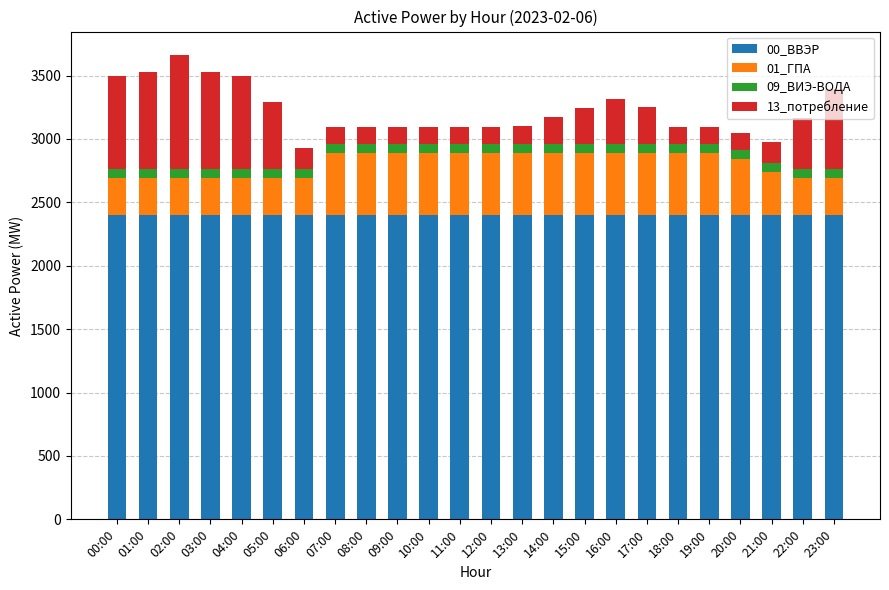

What is the maximum value for 00_ВВЭР?

2400.0